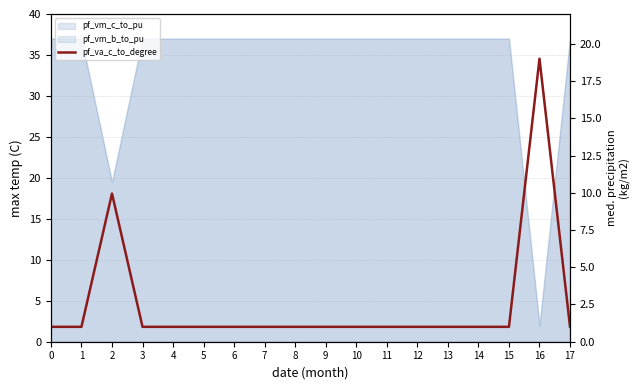

Reading right to left, list all the values displayed in this chart.

17=1.0	16=19.0	15=1.0	14=1.0	13=1.0	12=1.0	11=1.0	10=1.0	9=1.0	8=1.0	7=1.0	6=1.0	5=1.0	4=1.0	3=1.0	2=9.9	1=1.0	0=1.0